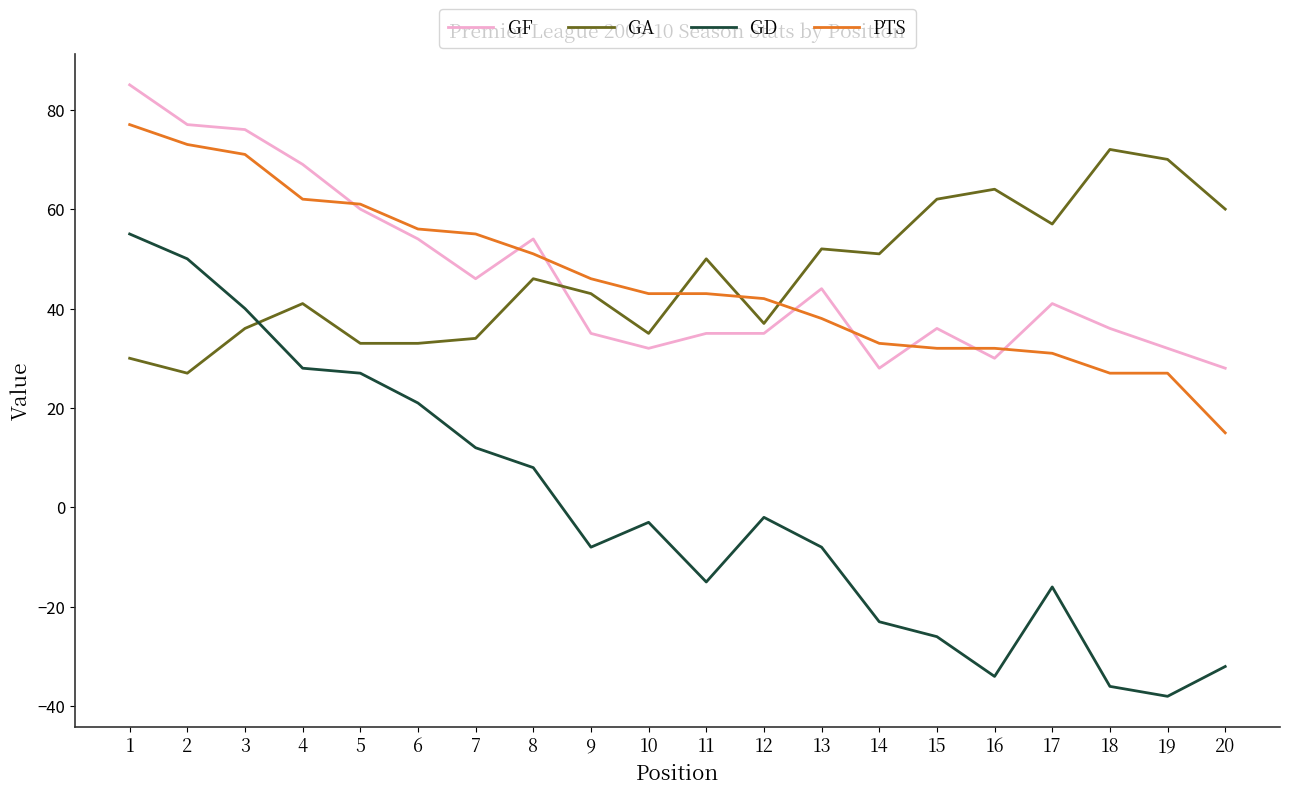

What is the minimum value for GA?

27